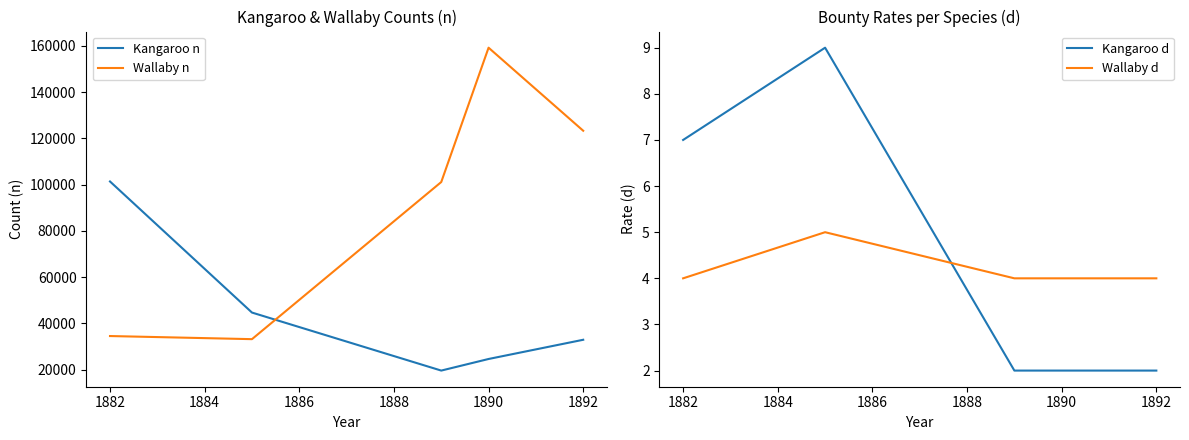

True or false: Kangaroo d and Wallaby d cross at least once.

True